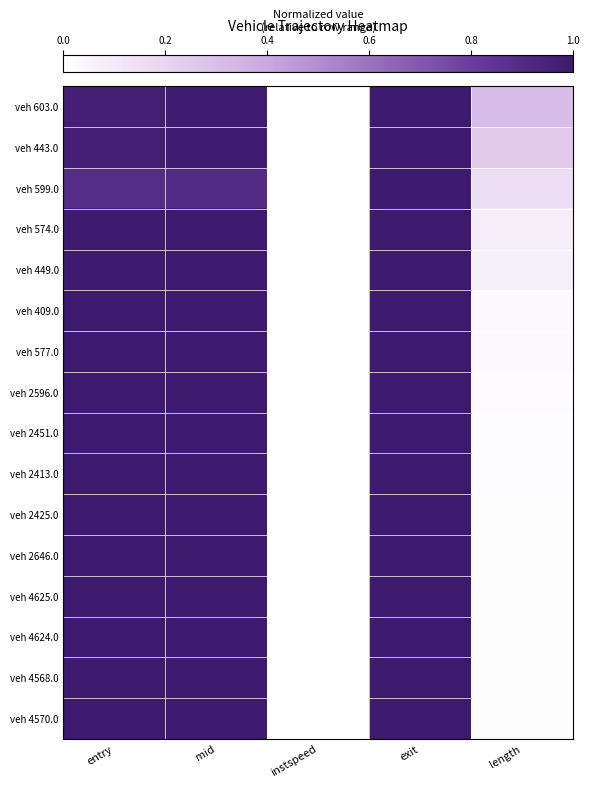

Which series has the largest total across all categories?

veh 603.0